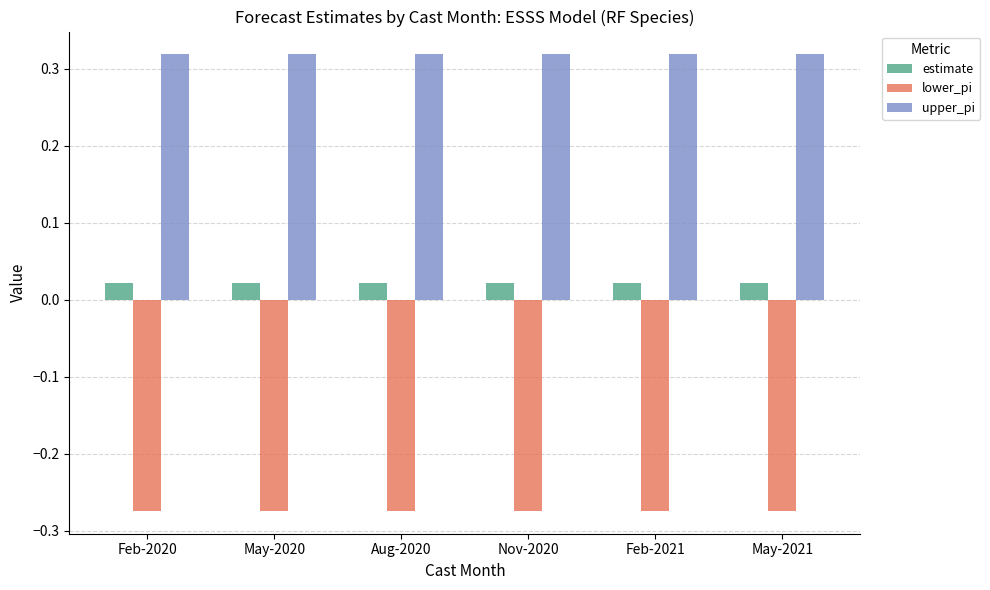

What is the sum of all lower_pi values?

-1.6